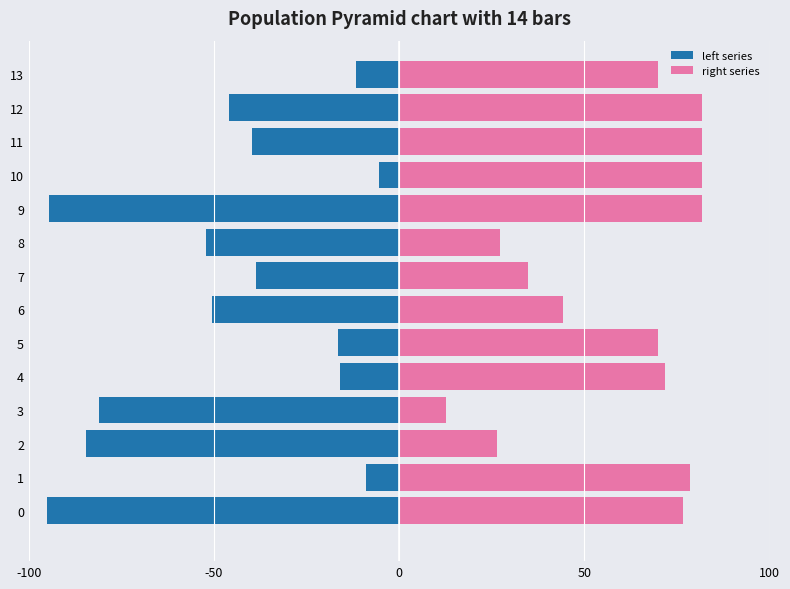

How many data points does each series have?

14